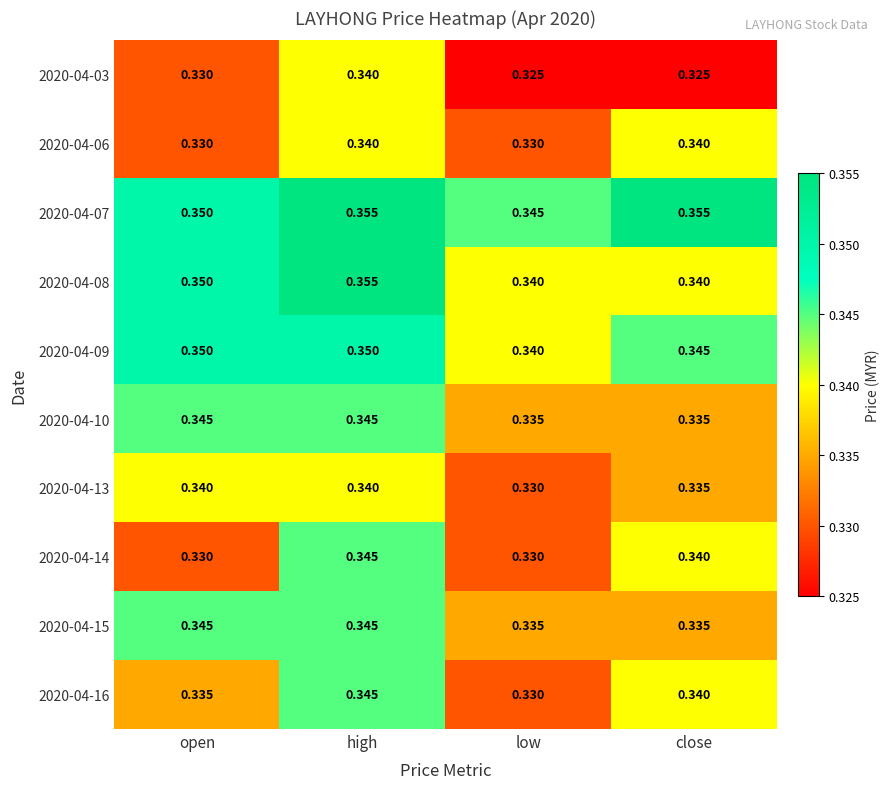

At which category is the sum across all series the highest?

high